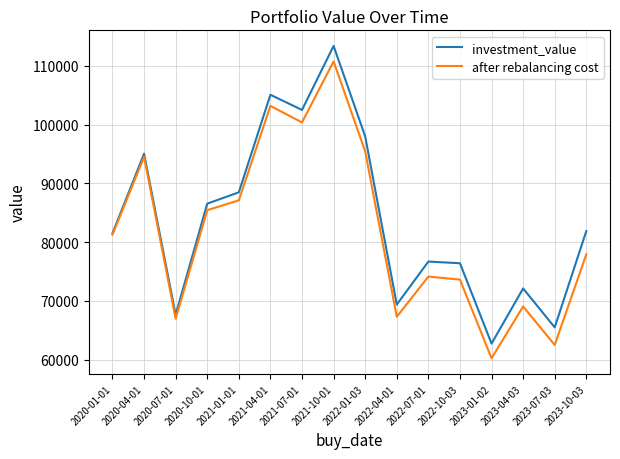

What is the maximum value shown in the chart?

113397.3